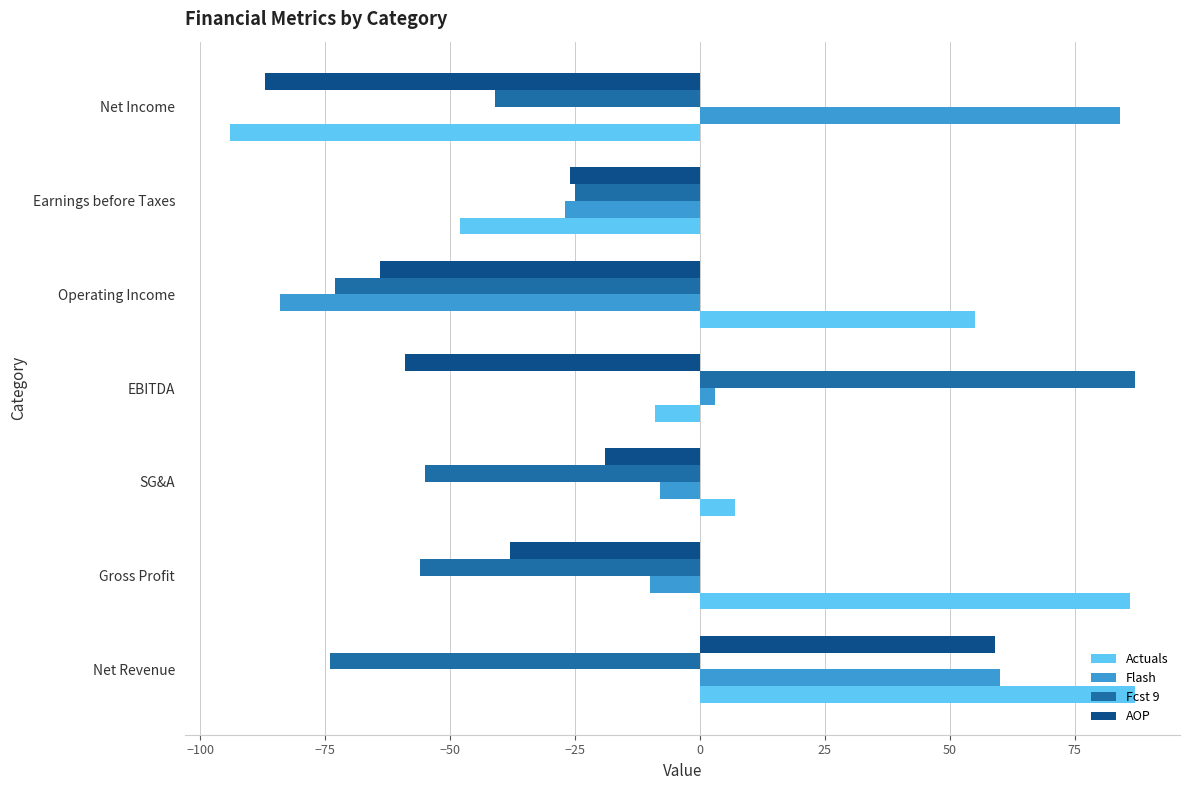

What is the difference between the highest and lowest values at Net Revenue?

161